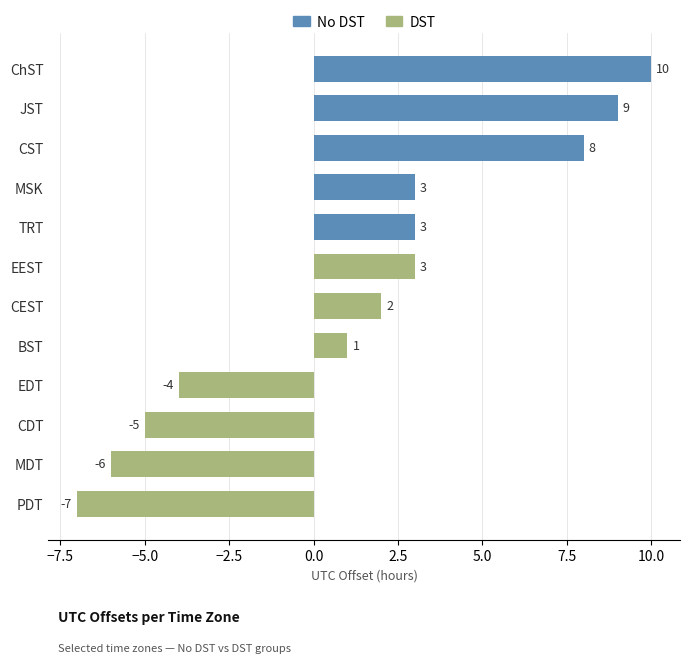

Where is the data nearest to the value 1?

BST